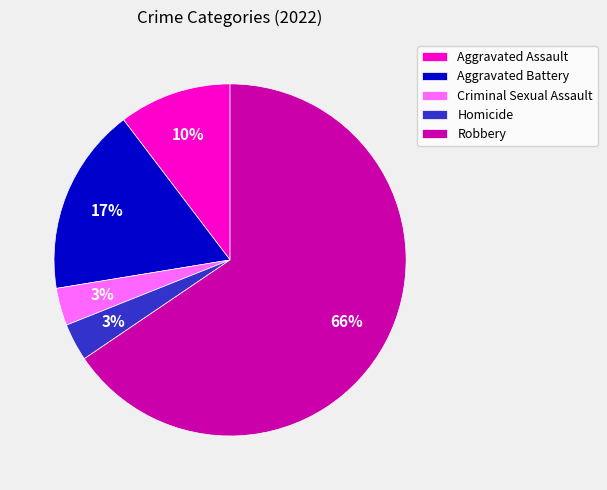

What is the largest slice in the pie chart?

Robbery